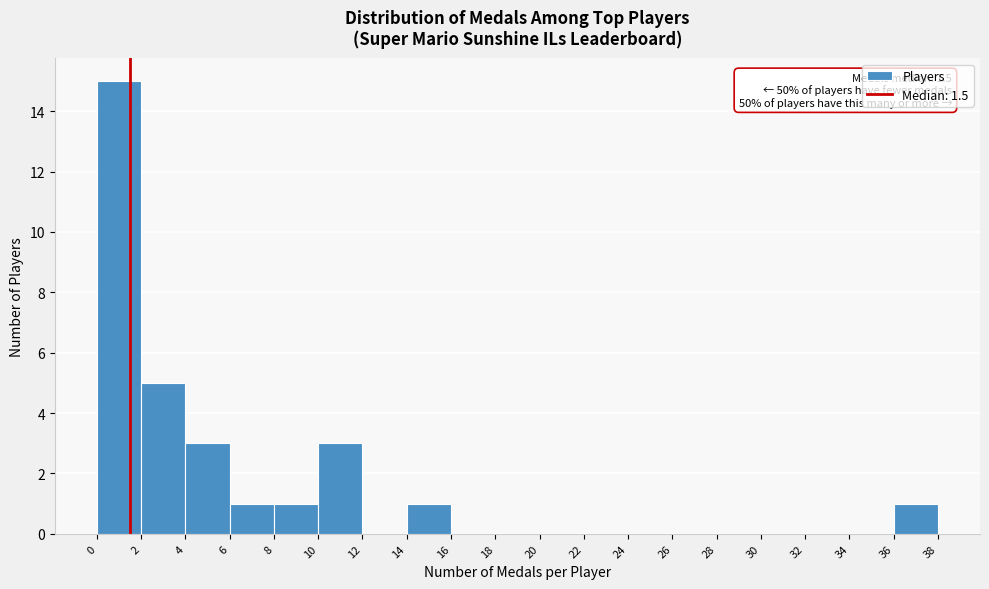

Which range on the x-axis has the tallest bar?

0 to 2